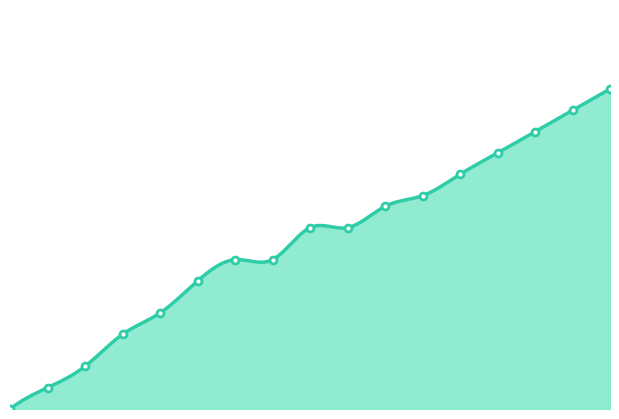

At which category does the chart reach its peak across all series?

16